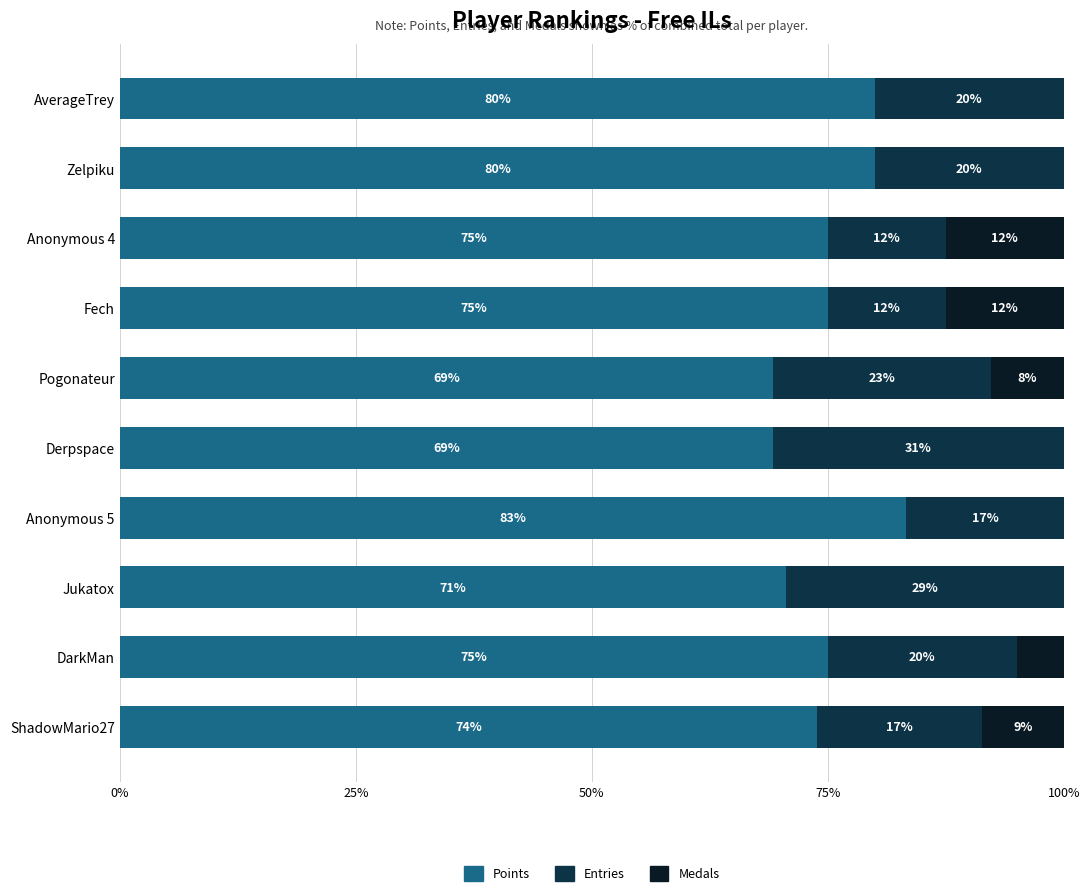

What is the total value across all series at Anonymous 5?

100.0